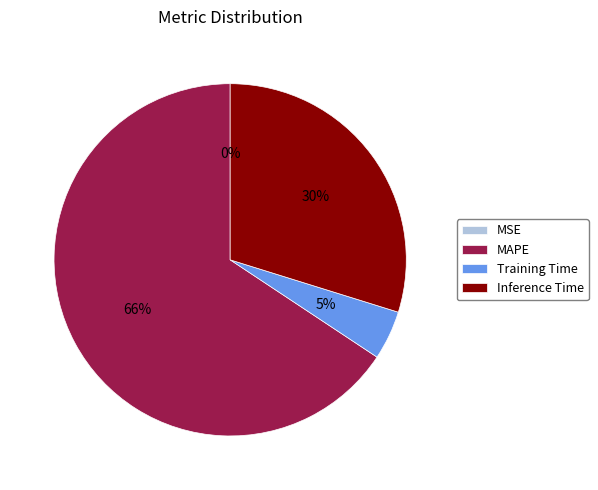

Combined, do Inference Time and Training Time account for over 50%?

No